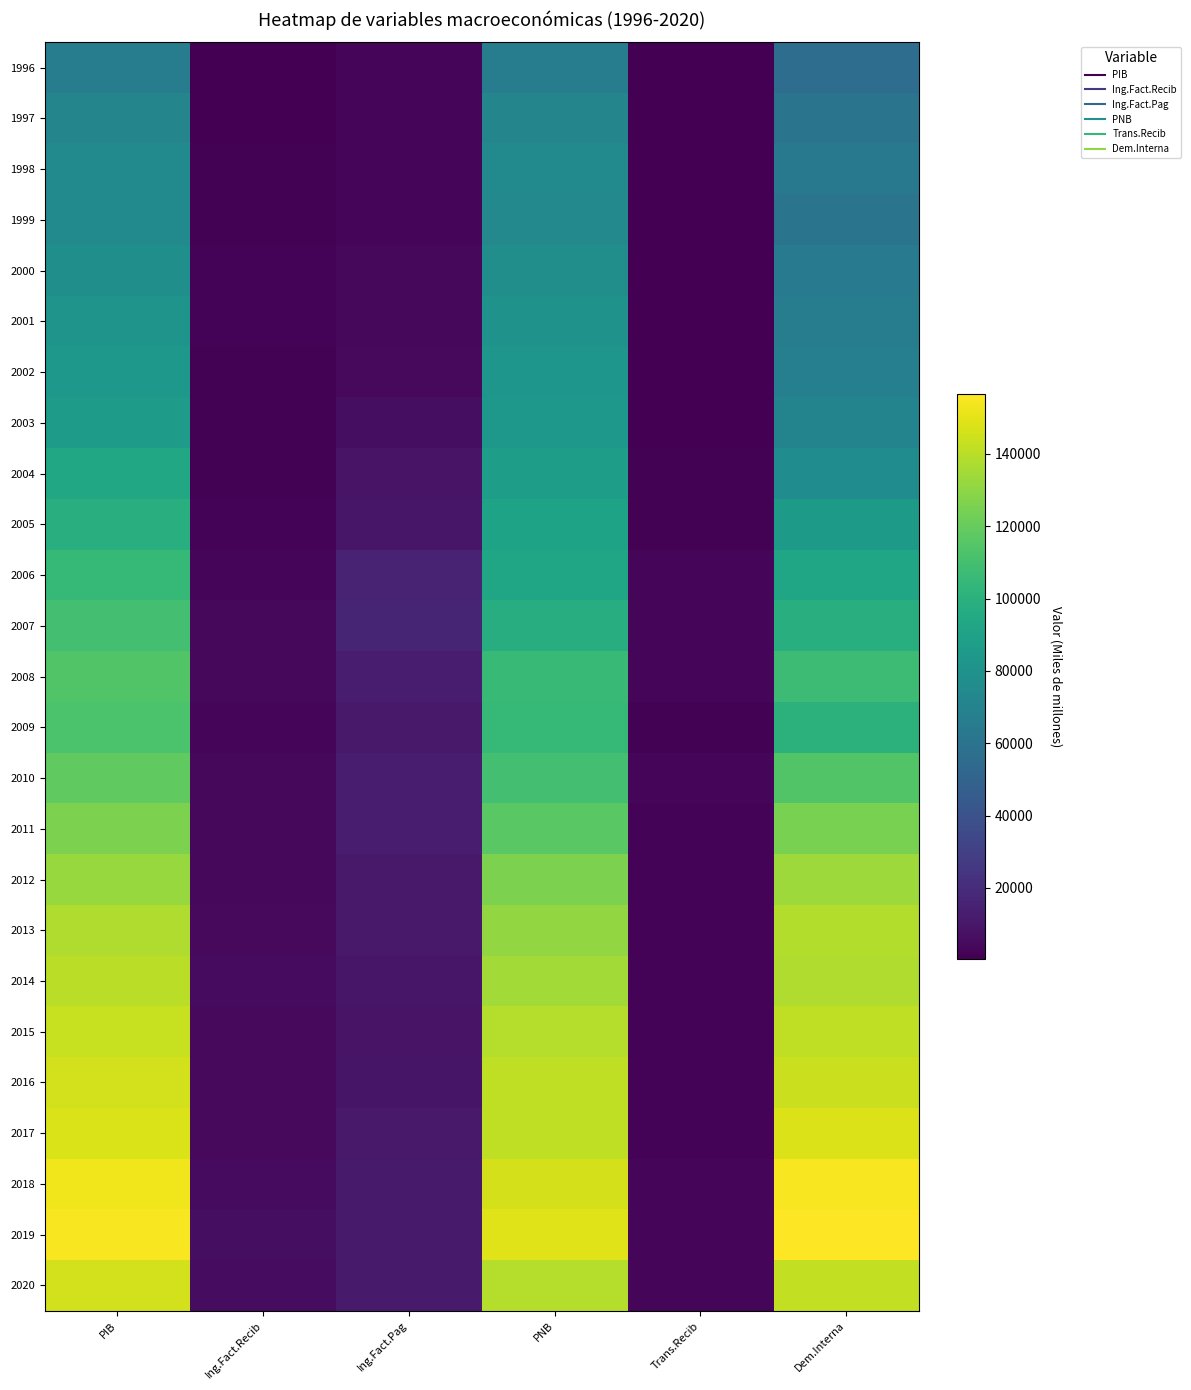

How many distinct data groups are displayed?

25